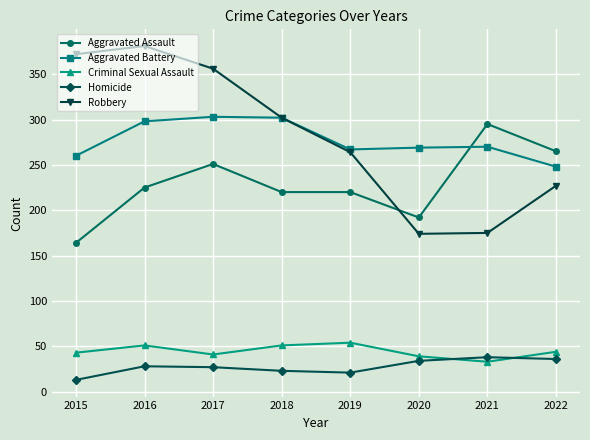

How many lines are shown in the chart?

5